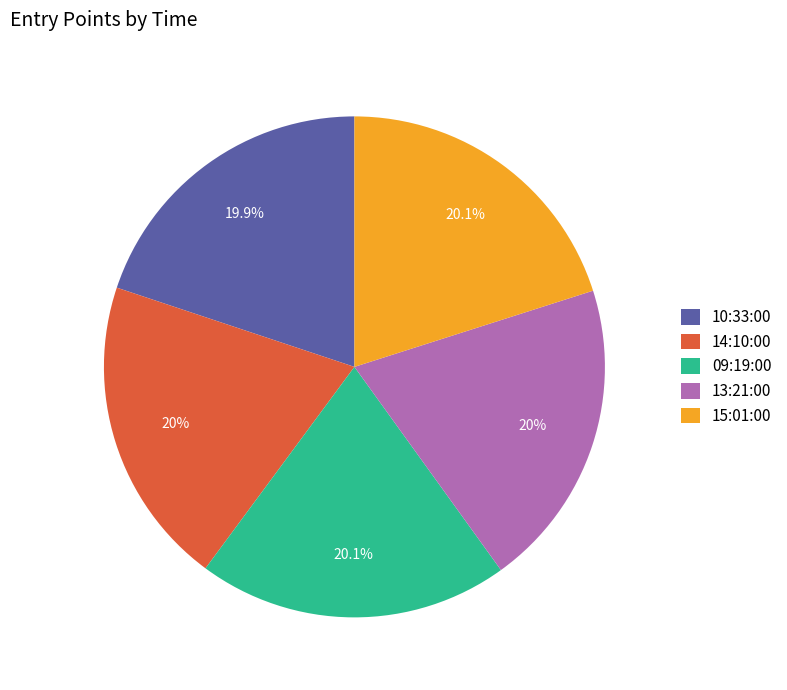

What portion of the pie excludes 09:19:00?

79.9%